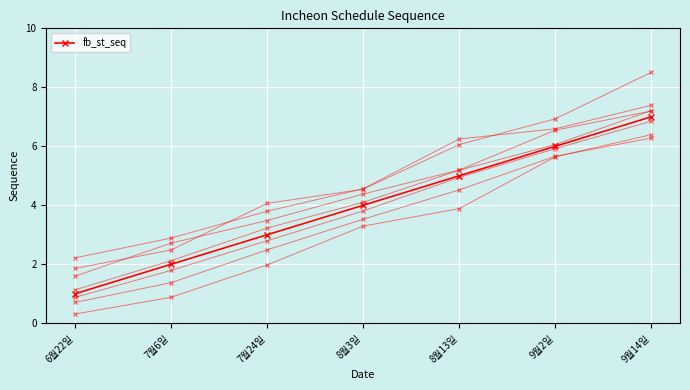

Rank the categories by value from lowest to highest.

6월22일, 7월6일, 7월24일, 8월3일, 8월13일, 9월2일, 9월14일